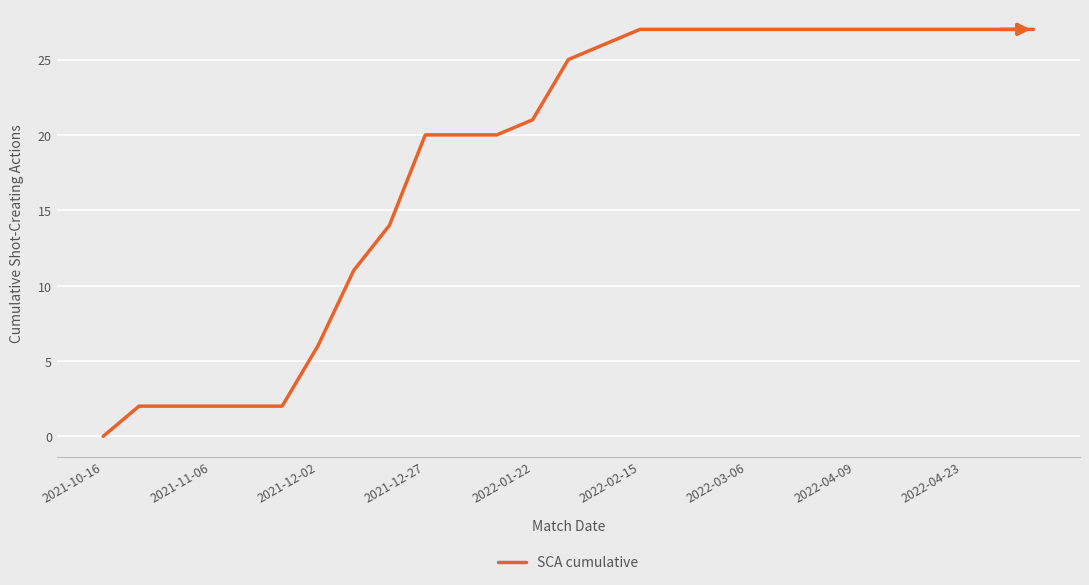

What is the maximum value shown in the chart?

27